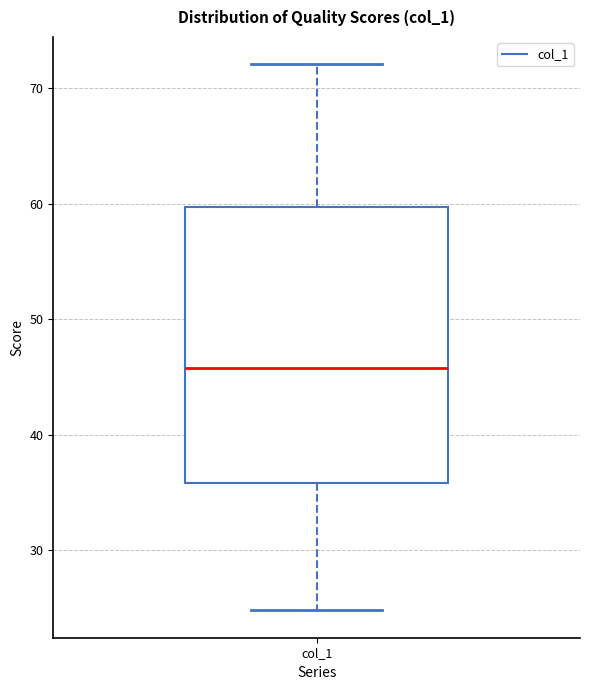

Transcribe this box plot: give where the median line is, the range the box spans, and where the two whiskers end, as read against the y-axis. The values are not printed on the chart, so give them approximately, as read against the axis.

median 46, box 36 to 60, whiskers 25 to 72